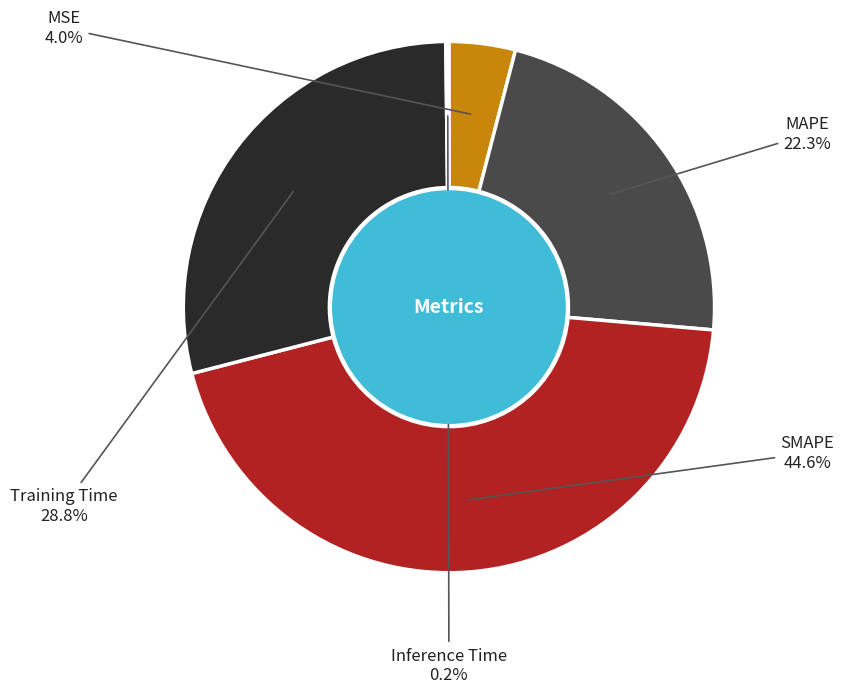

What portion of the pie excludes MSE?

96.0%